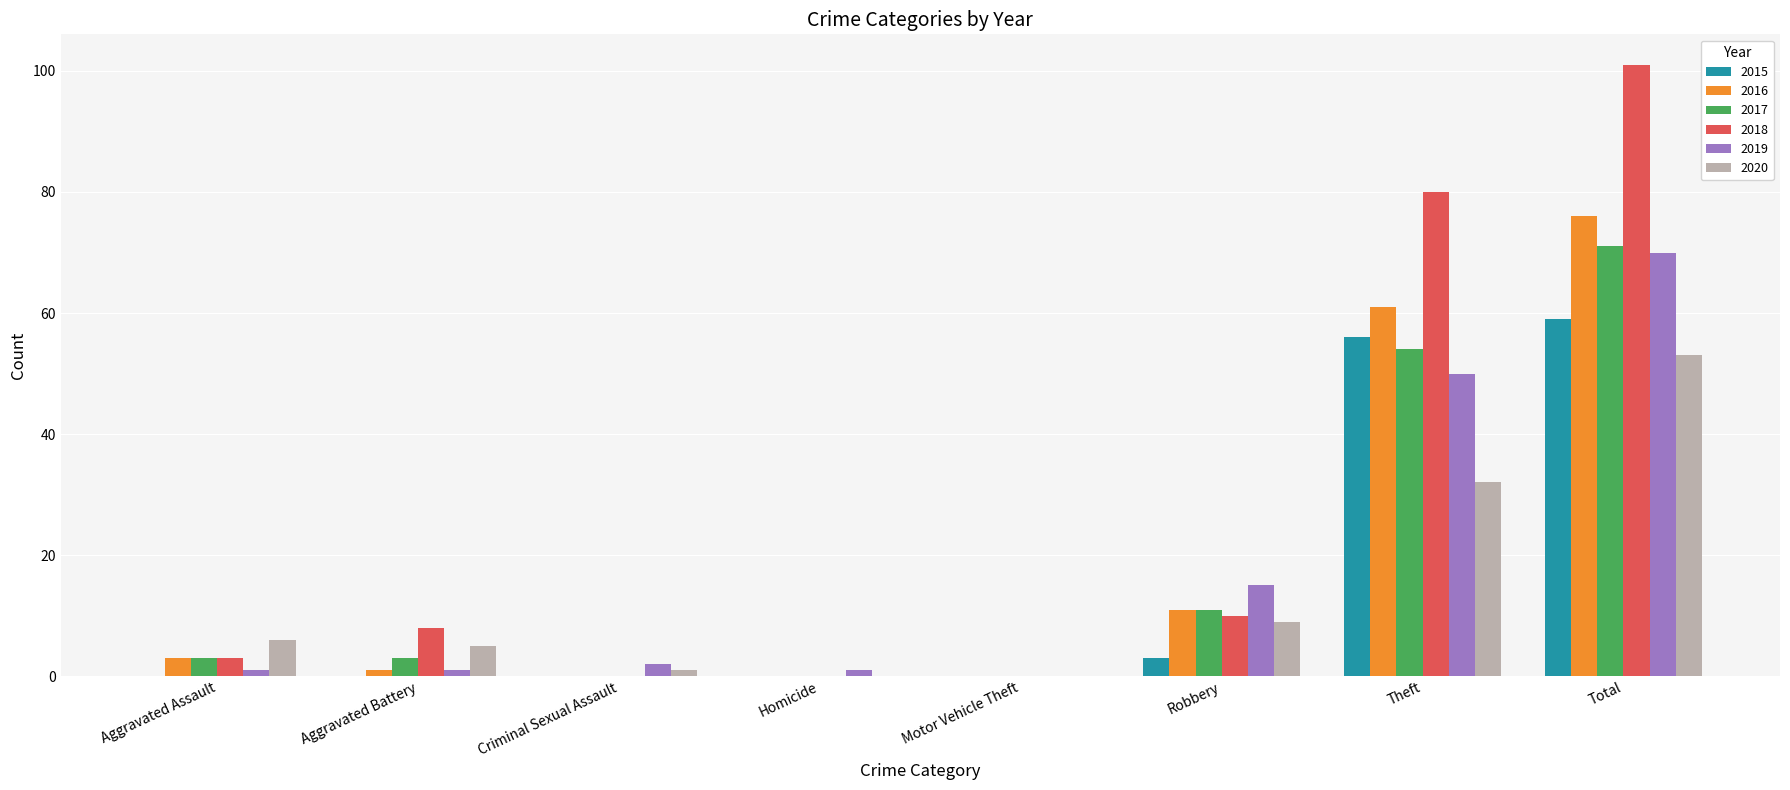

At which label does 2019 reach its peak?

Total